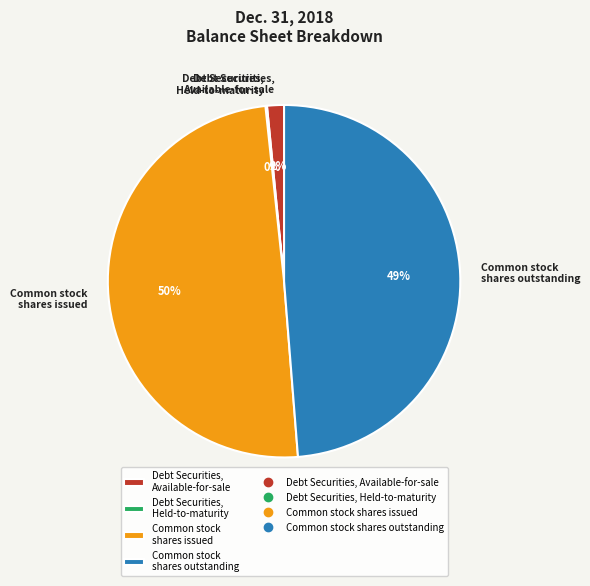

The Common stock shares issued slice represents 50% of the pie. True or false?

True